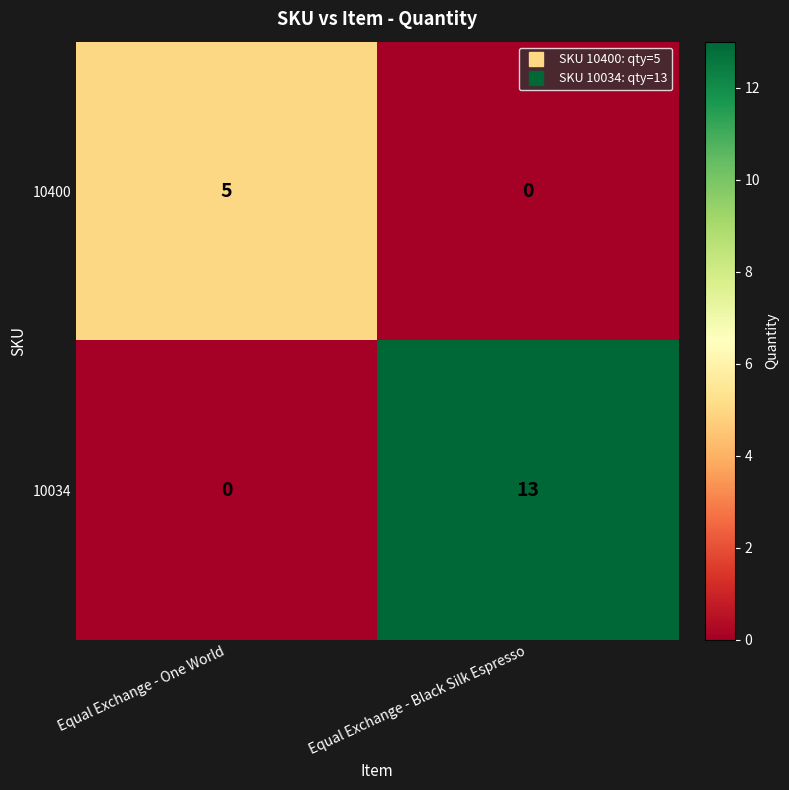

At how many categories does at least one series exceed 0?

2